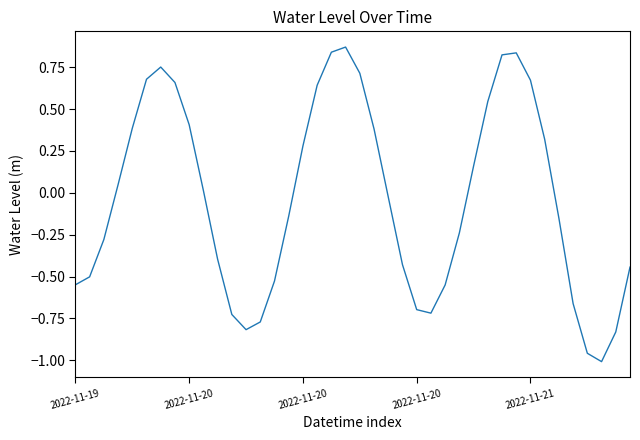

What is the difference between the maximum and minimum values?

1.9